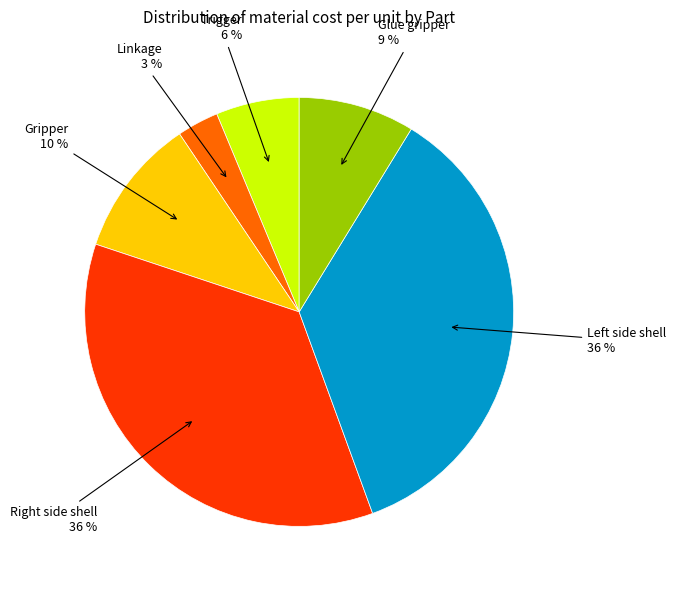

To the nearest percent, what is the difference between the largest and smallest slice percentages?

33%